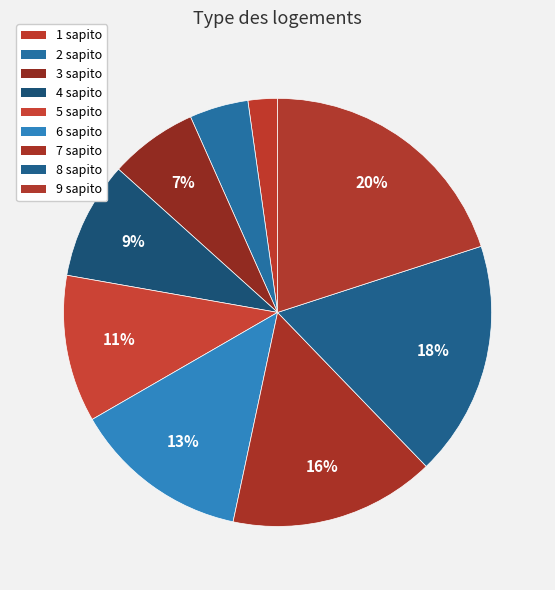

Approximately how many times larger is the value at 8 sapito compared to 2 sapito?

4.0